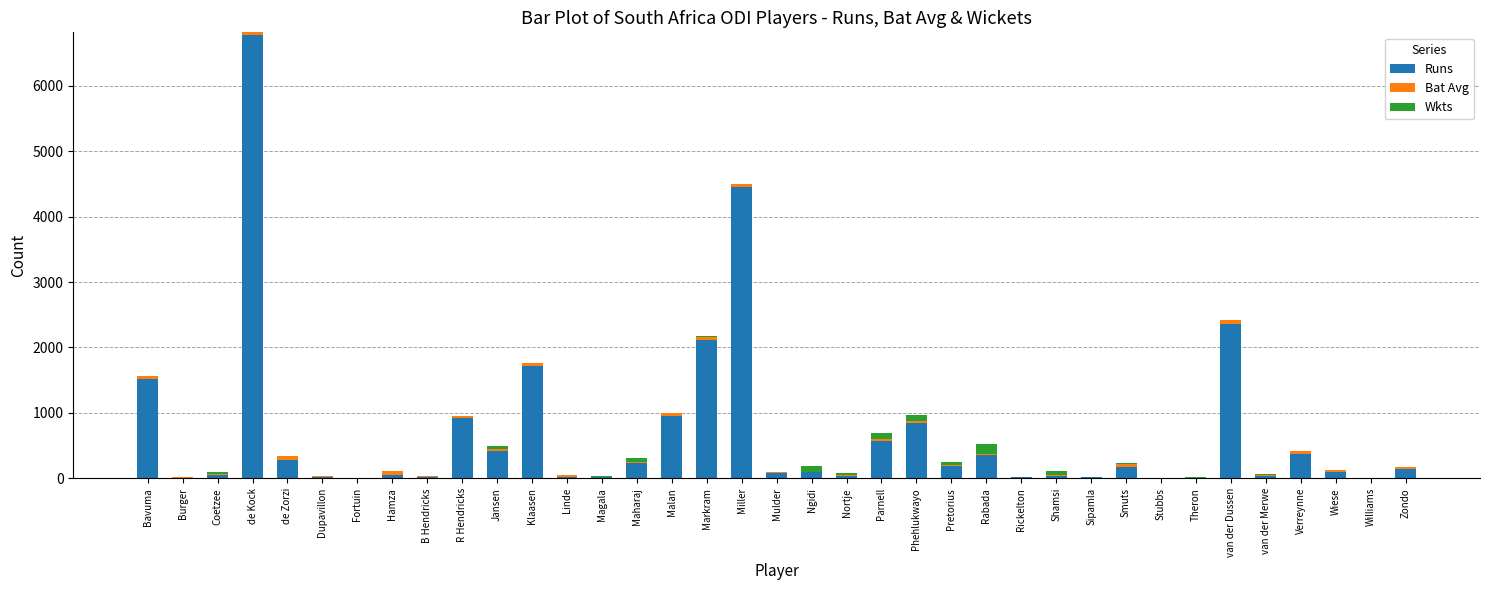

At which category is the sum across all series the highest?

de Kock